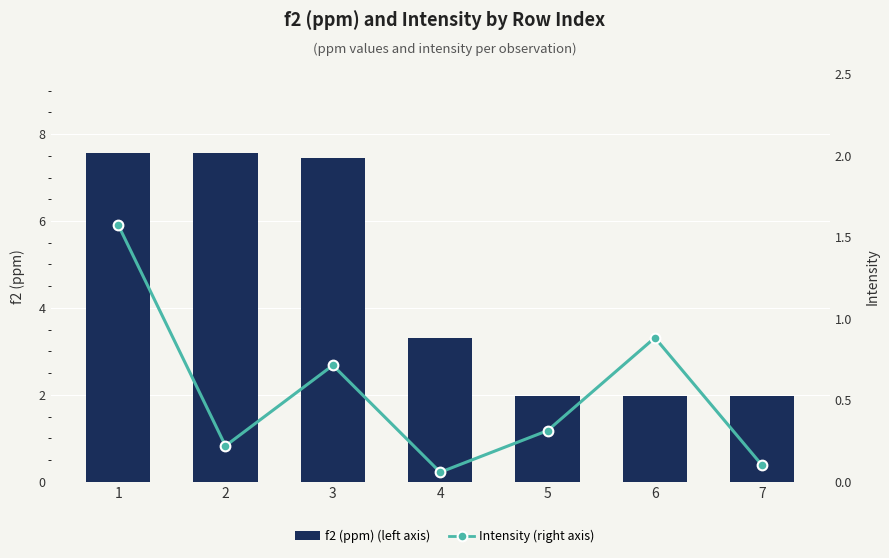

Rank the categories by f2 (ppm) (left axis) value from lowest to highest.

7, 6, 5, 4, 3, 1, 2